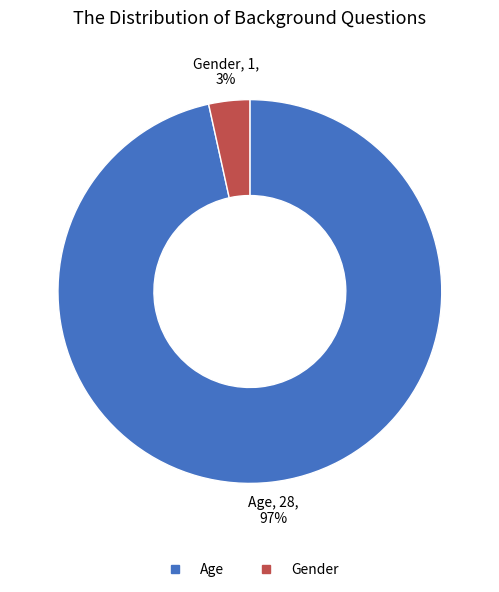

Combined, do Gender and Age account for over 50%?

Yes